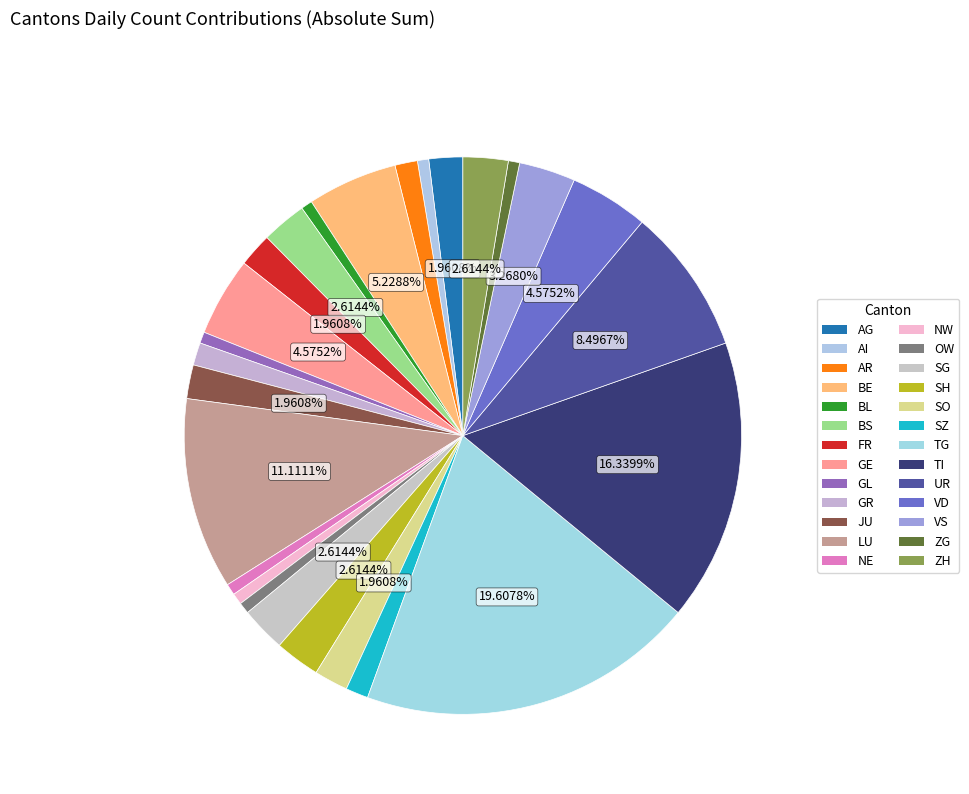

Which category has the smallest portion of the pie?

AI